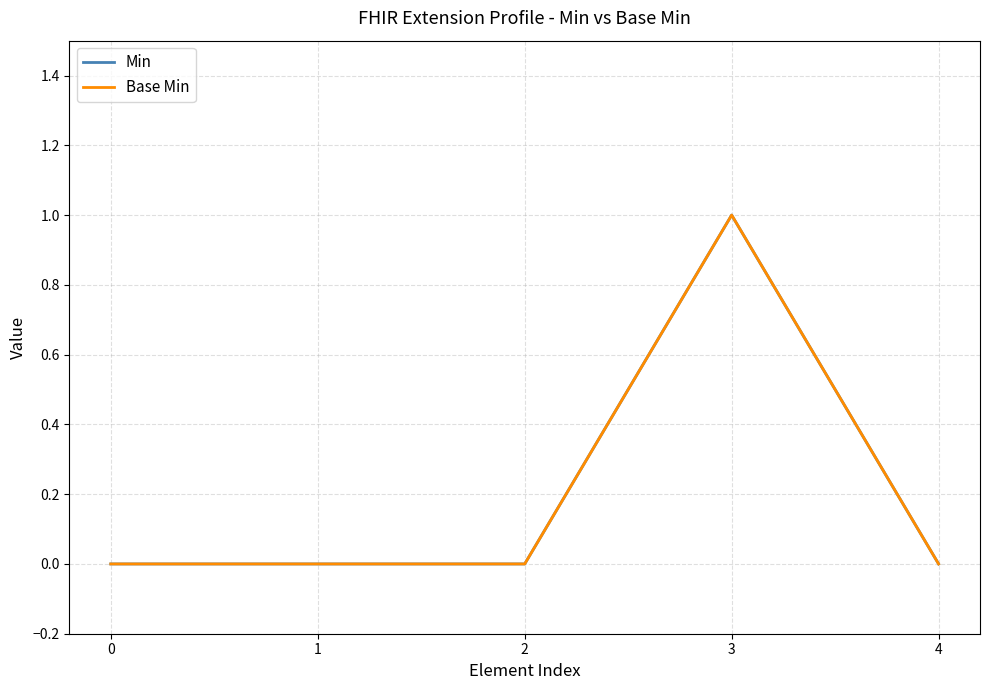

Does the chart display data point markers on the line(s)?

No